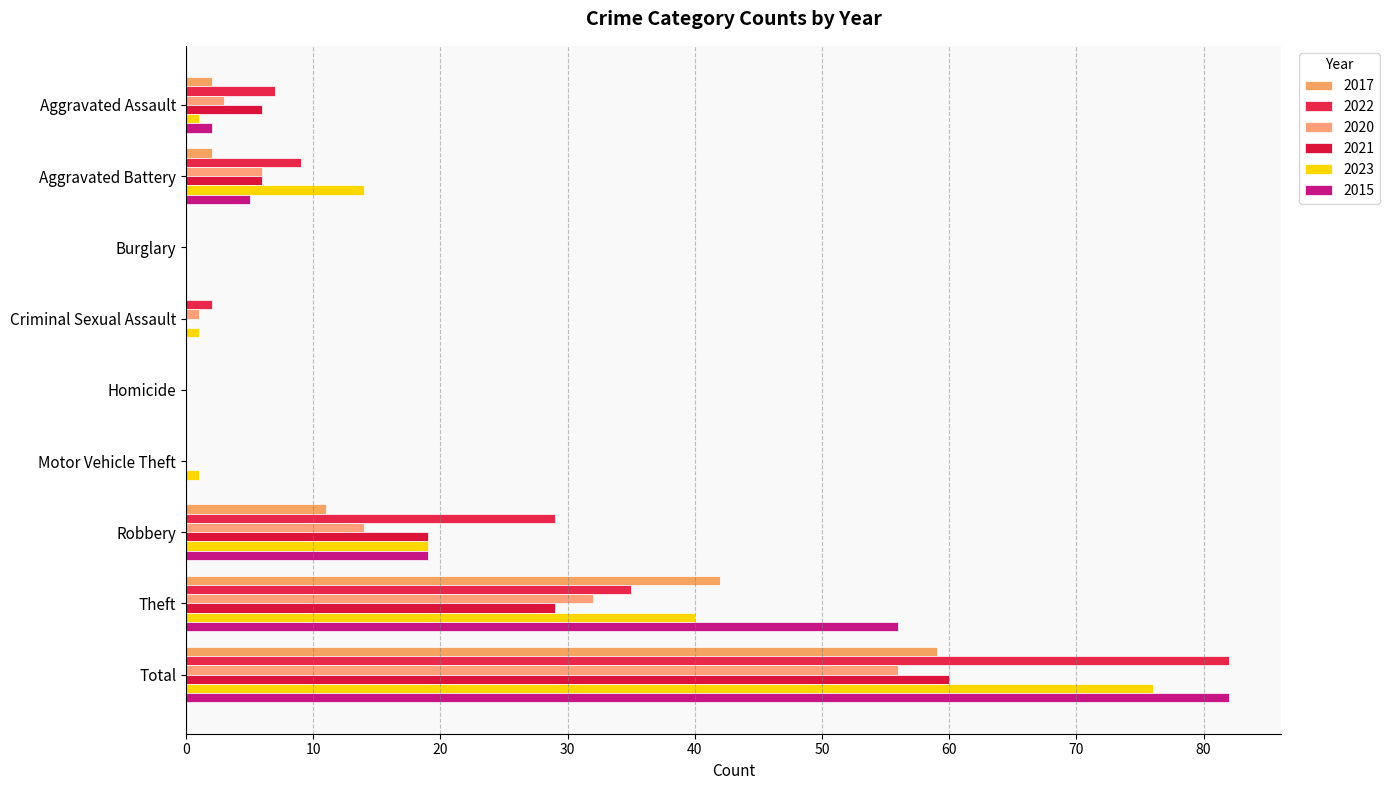

How many data points does each series have?

9